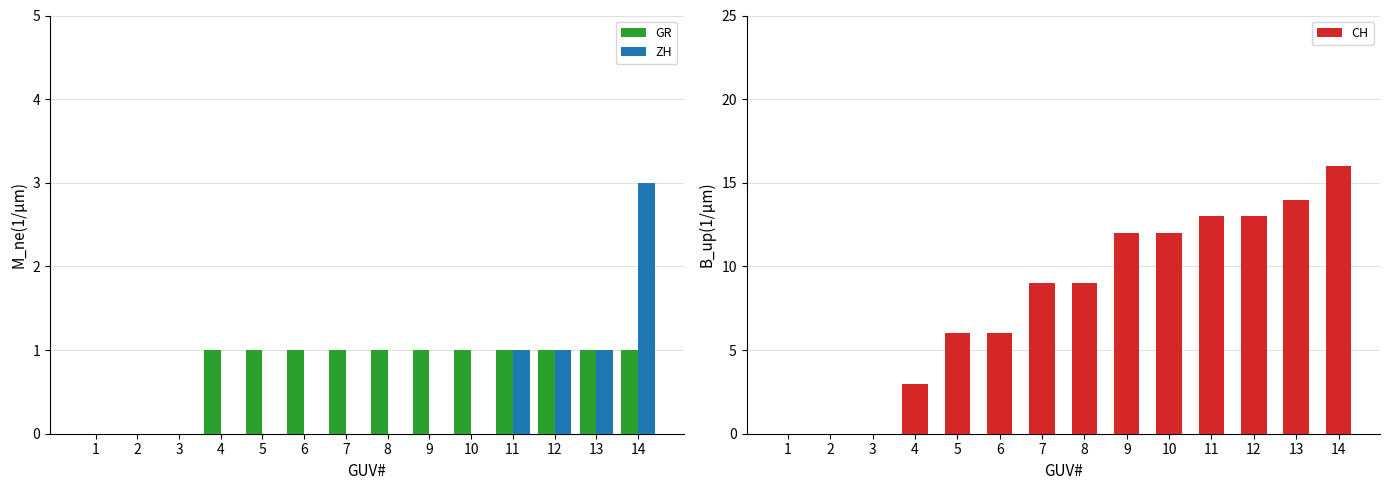

The value of ZH at 3 is 0. True or false?

True